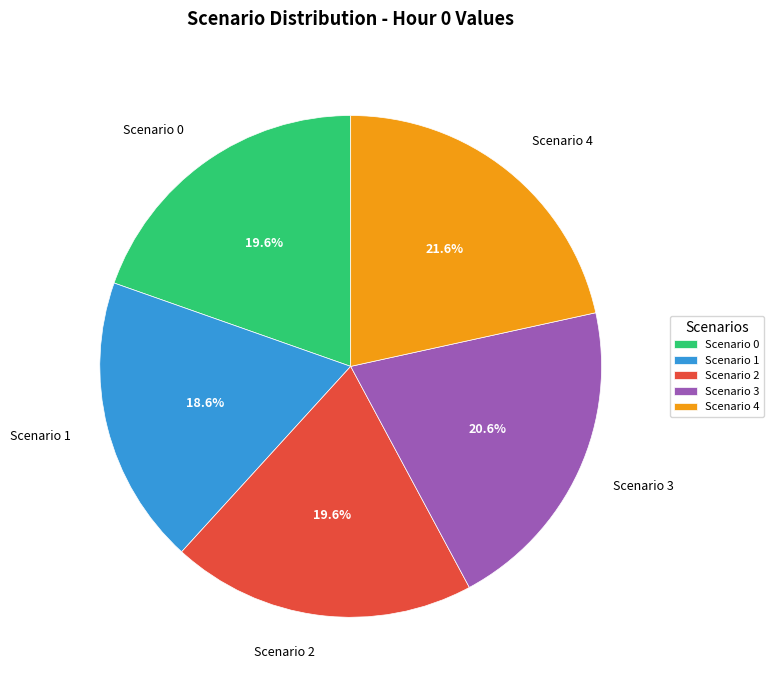

Which slice is the smallest?

Scenario 1